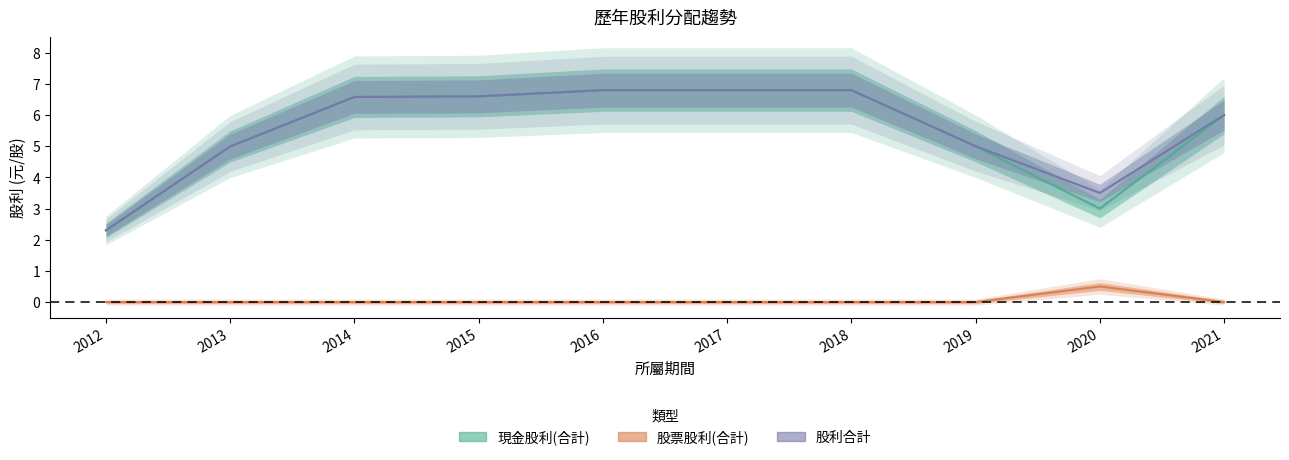

What is the approximate value of 股利合計 at 2019?

5.0